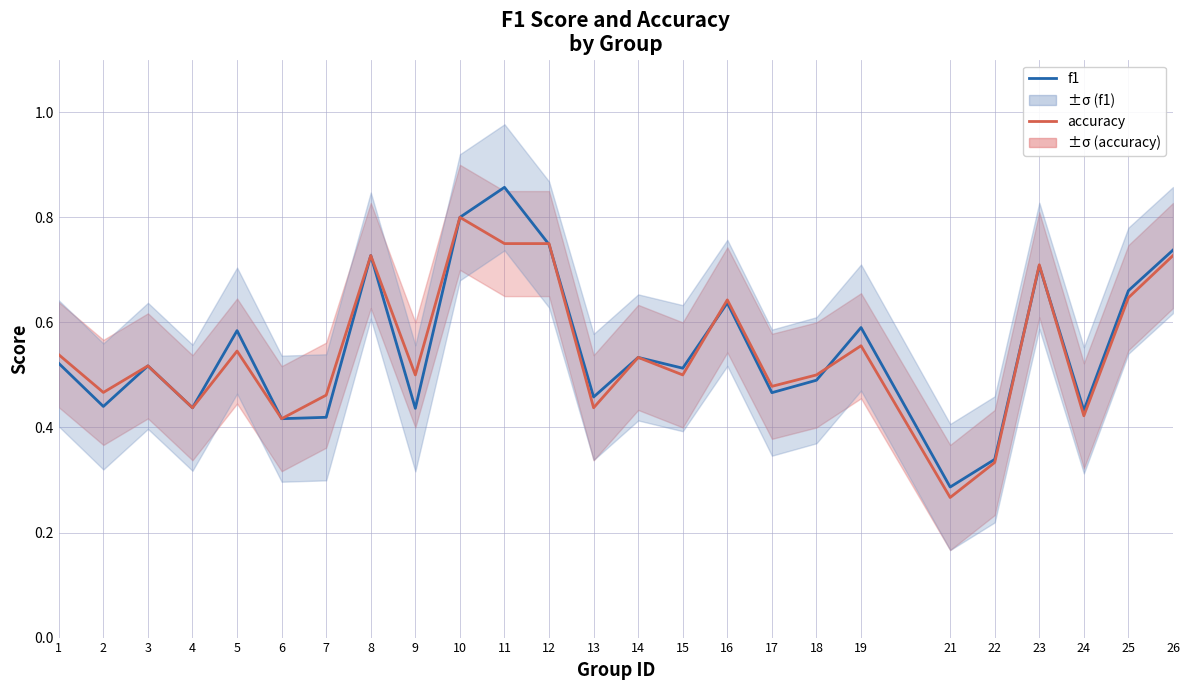

What is the difference between the maximum and minimum values in the f1 series?

0.6